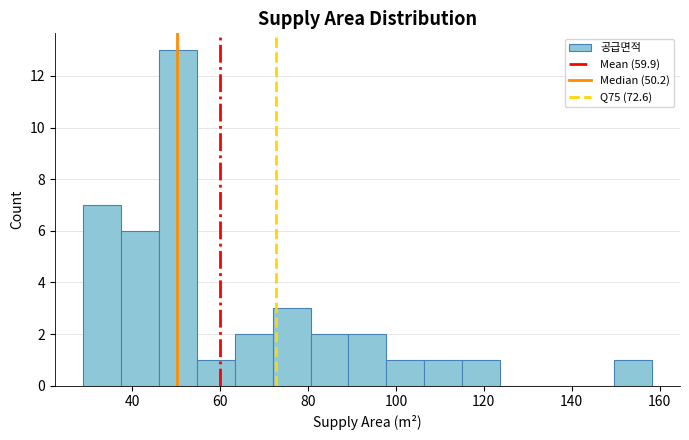

What is the height of the bar covering 38 to 46 on the x-axis? Neither the bar edges nor the heights are printed on the chart, so give them approximately, as read against the axes.

6